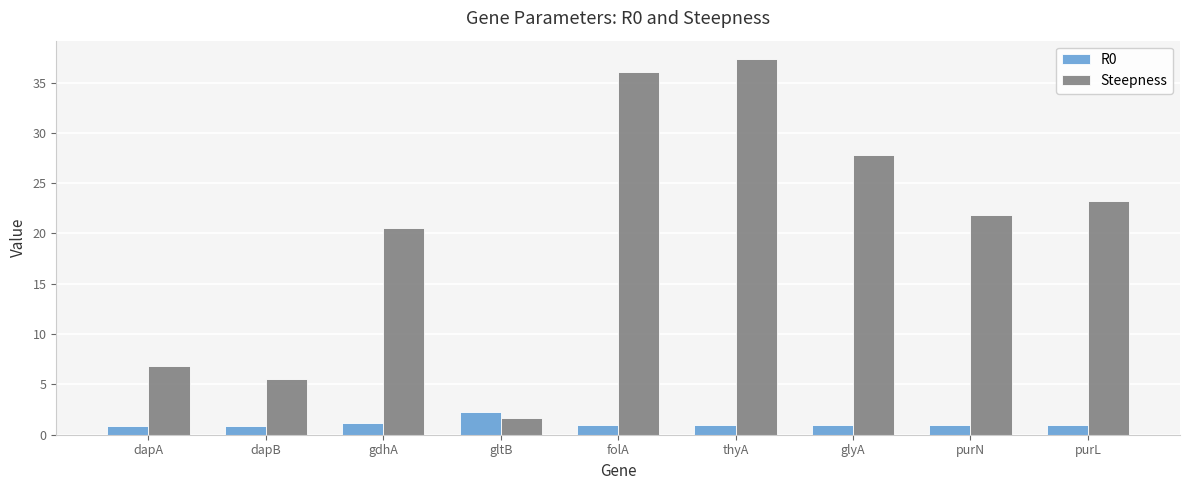

Rank the series by their average value, from lowest to highest.

R0, Steepness